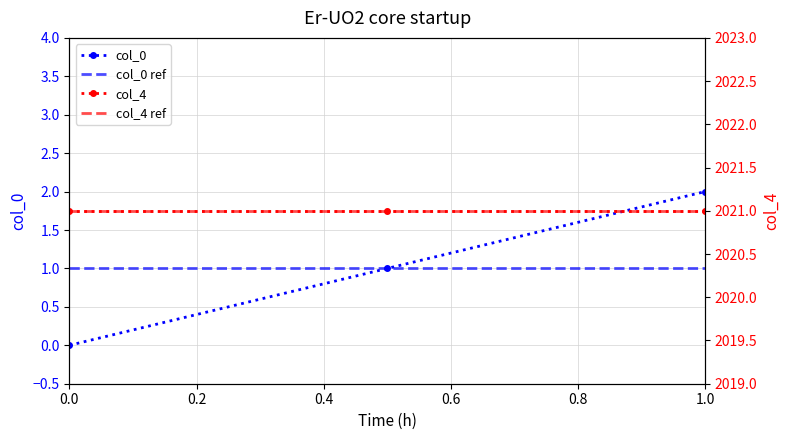

Is it true that col_0 equals 2 at 1.0?

True